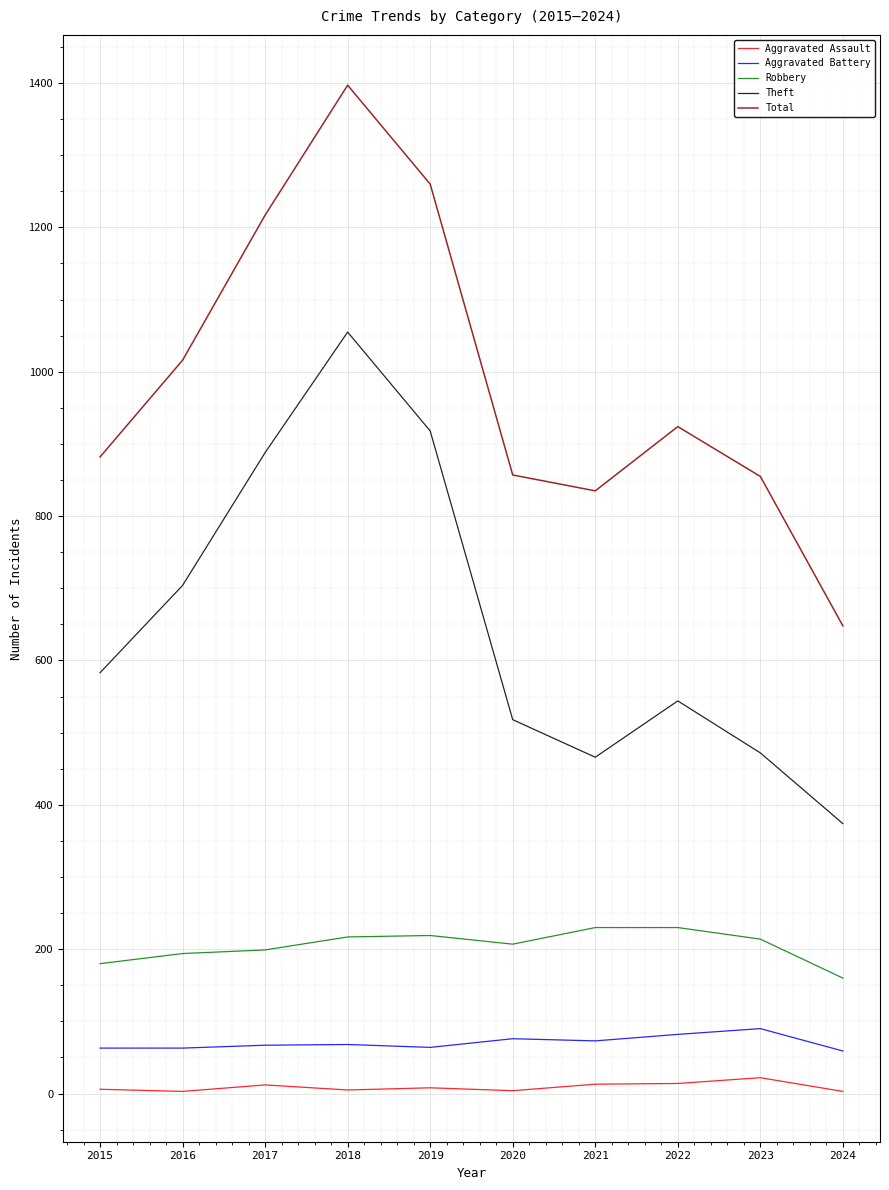

Where is Theft nearest to the value 714?

2016